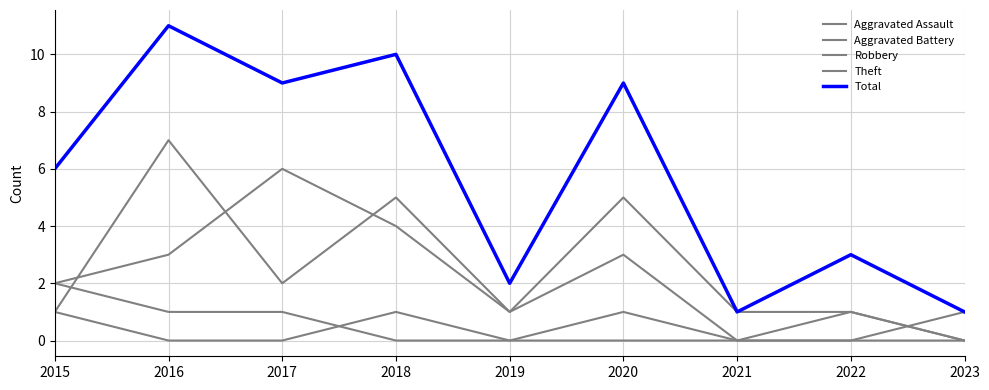

Does the chart have visible grid lines?

Yes